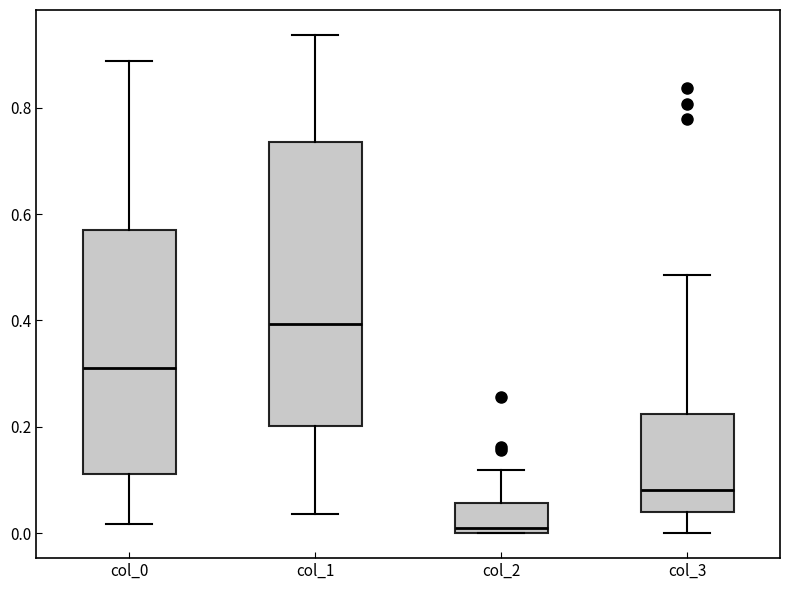

Reading left to right, transcribe this box plot: for each box, give where its median line is, the range the box spans, and where its two whiskers end, as read against the y-axis. The values are not printed on the chart, so give them approximately, as read against the axis.

col_0: median 0.32, box 0.12 to 0.58, whiskers 0.02 to 0.88
col_1: median 0.40, box 0.20 to 0.74, whiskers 0.04 to 0.94
col_2: median 0.02, box 0.00 to 0.06, whiskers 0.00 to 0.12
col_3: median 0.08, box 0.04 to 0.22, whiskers 0.00 to 0.48